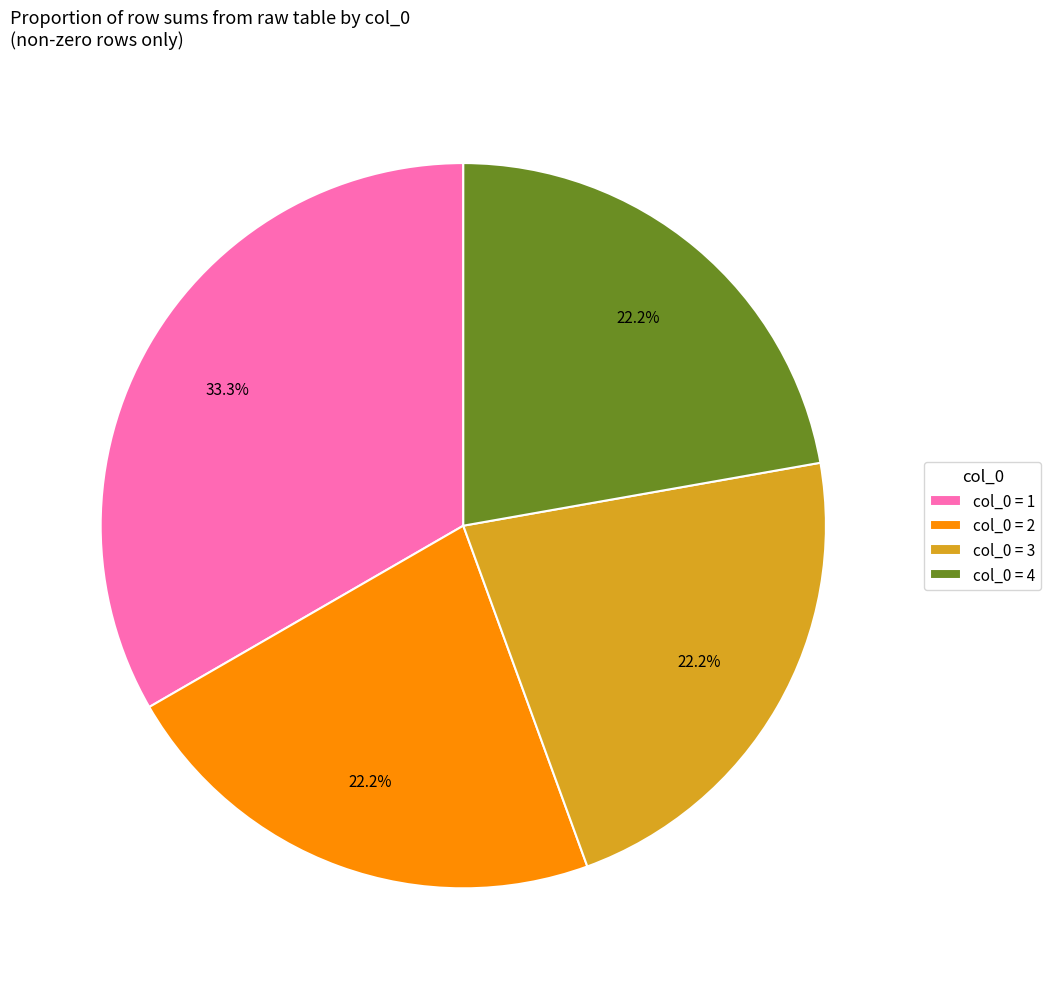

Combined, what portion of the pie is col_0 = 3 and col_0 = 4?

44.4%